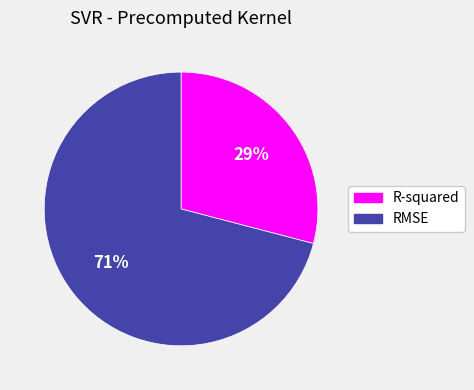

True or false: RMSE accounts for 71% of the total.

True